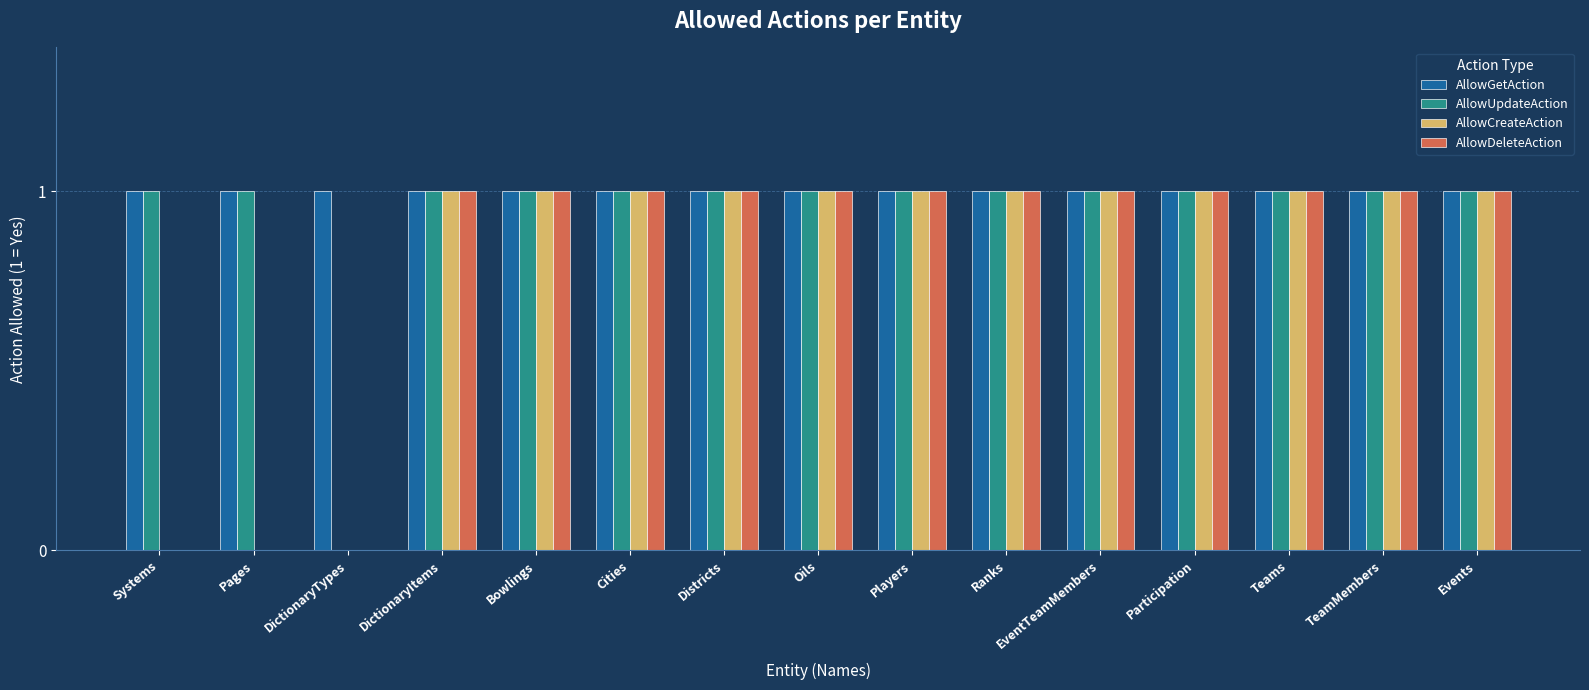

What is the sum of all AllowCreateAction values?

12